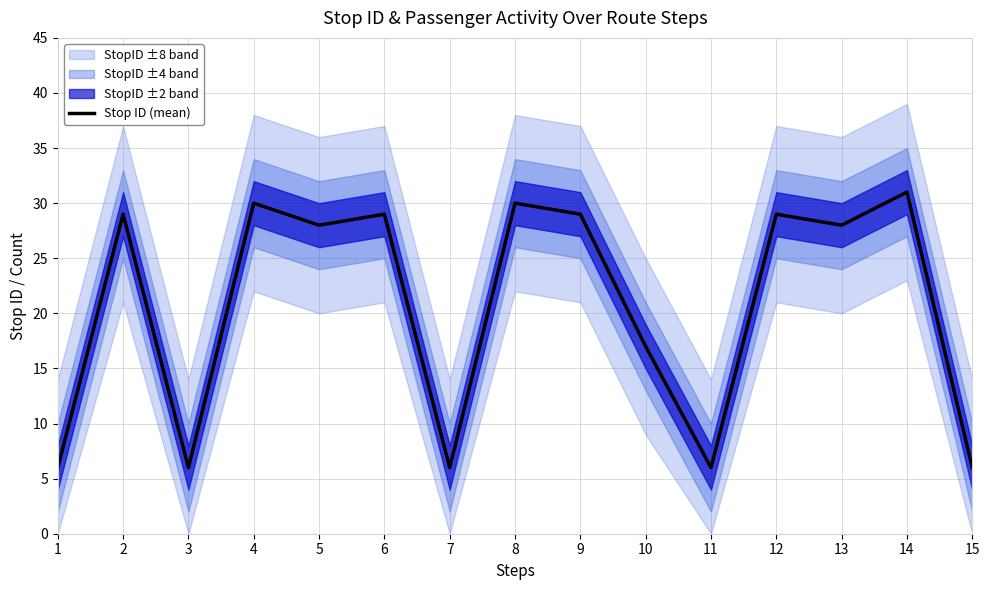

How many values are below 28?

6